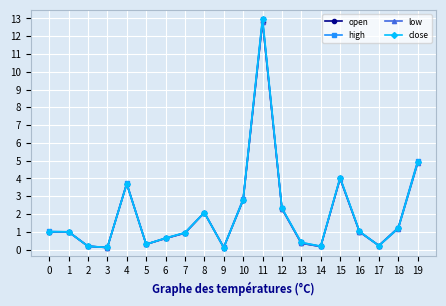

How many lines are shown in the chart?

4